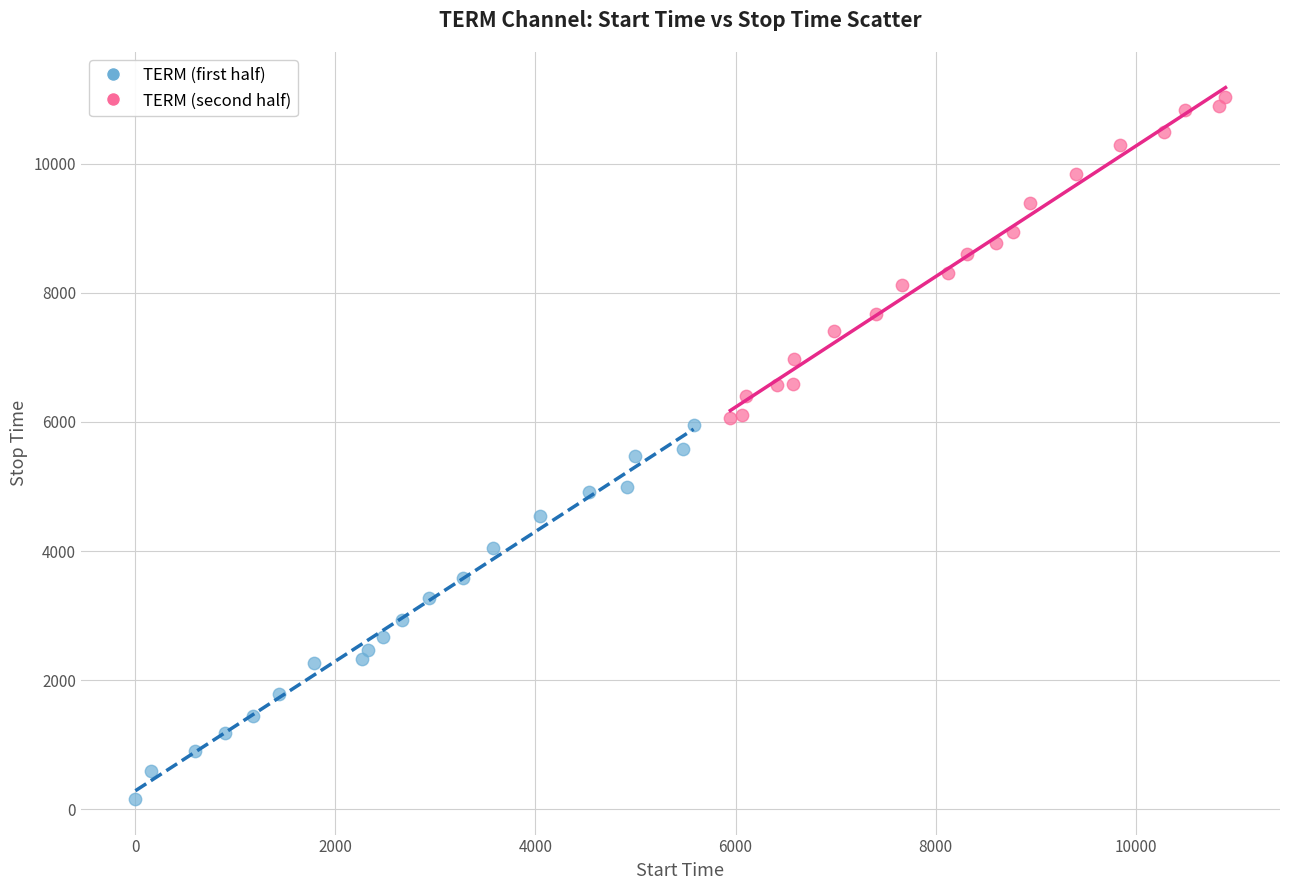

Which series reaches the maximum Y coordinate?

TERM (second half)